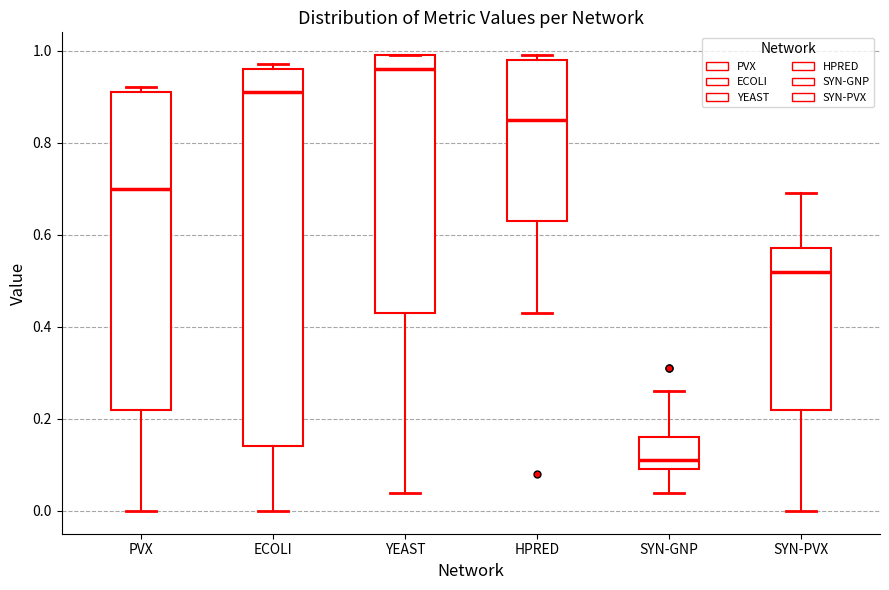

Which box is the tallest, from its lower edge to its upper edge?

ECOLI